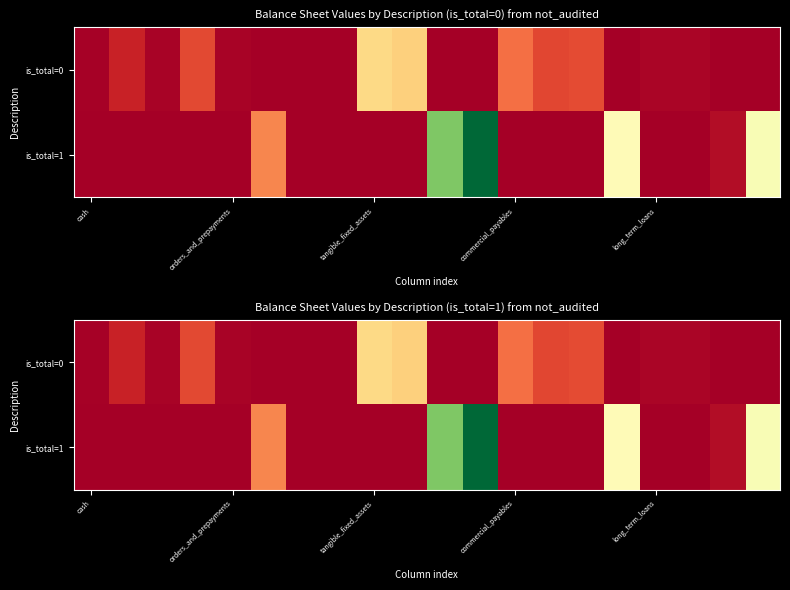

Rank the series by their maximum value, from highest to lowest.

is_total=1, is_total=0